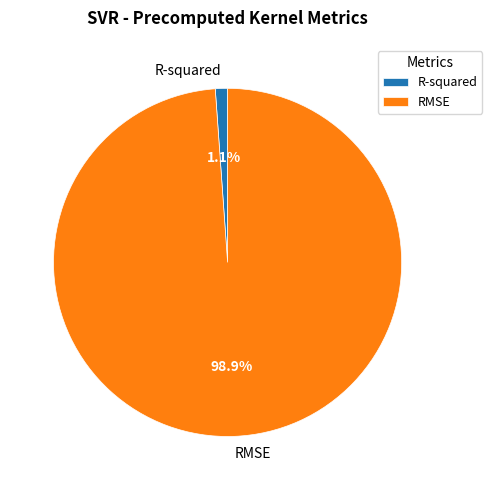

Count the number of slices in the pie.

2